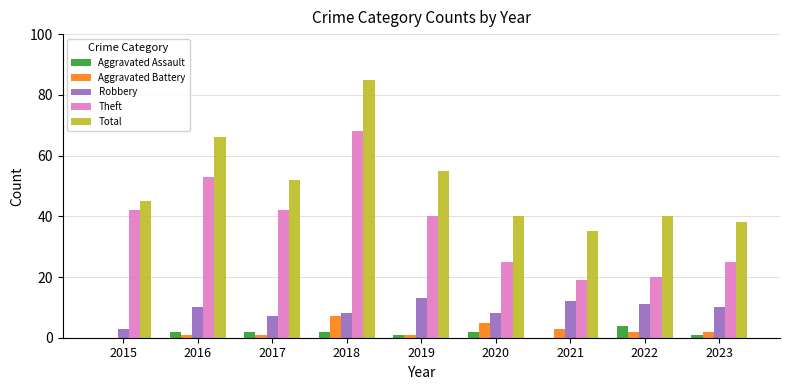

True or false: Total has a value of 52 at 2017.

True